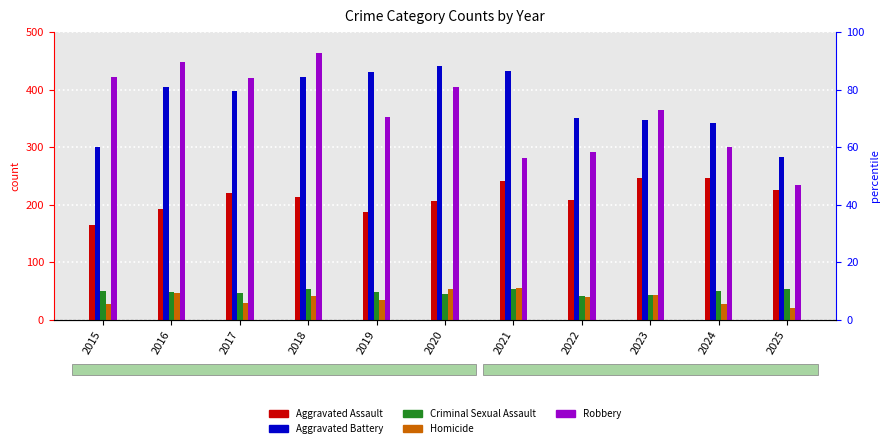

What is the average value of the Robbery series?

362